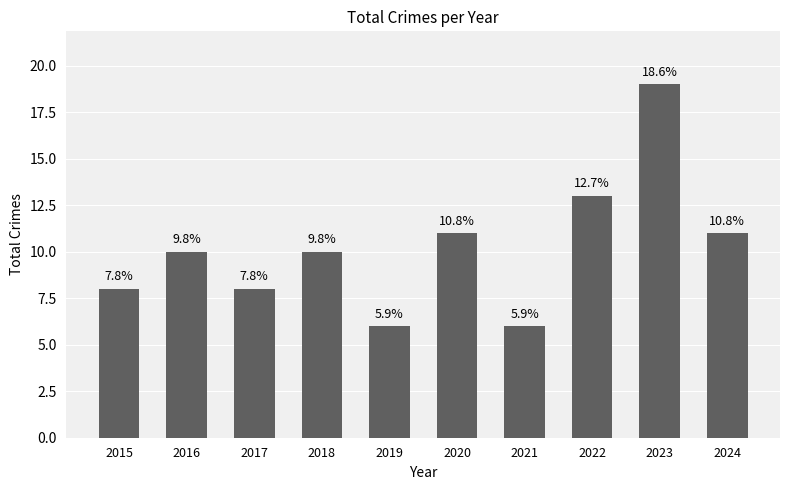

Rank the categories by value from highest to lowest.

2023, 2022, 2020, 2024, 2016, 2018, 2015, 2017, 2019, 2021